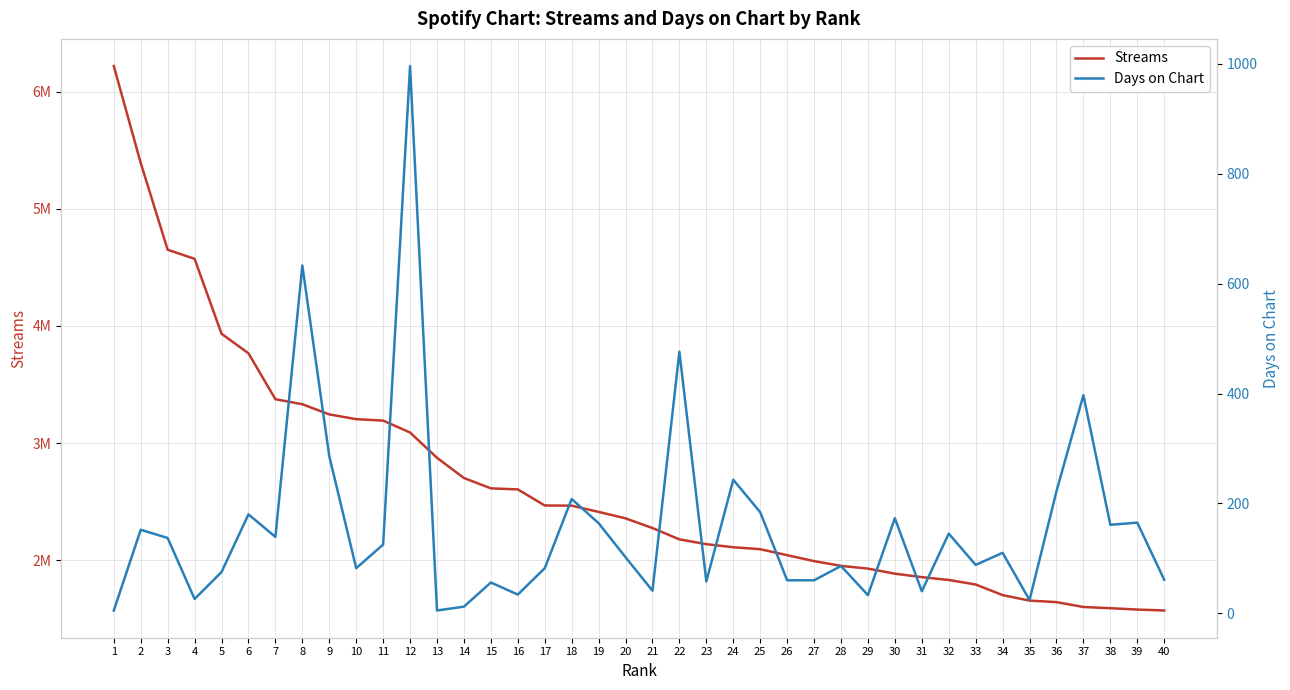

What is the total value across all series at 13?

2873610